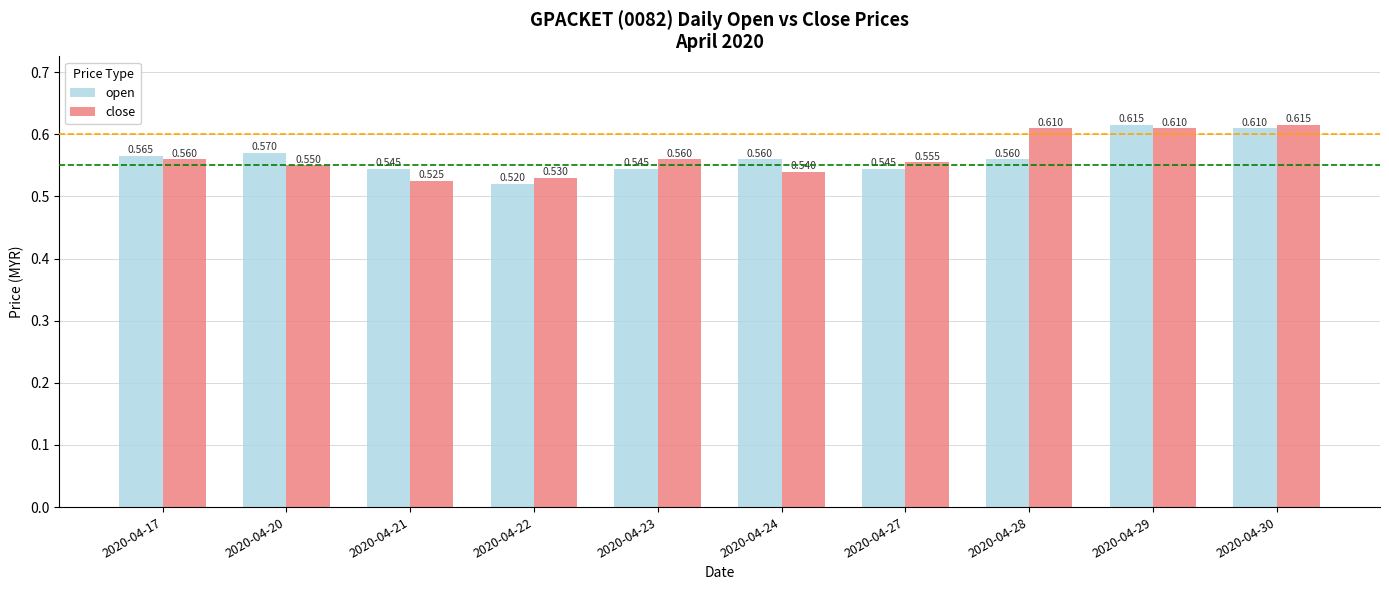

Rank the series by their average value, from highest to lowest.

close, open